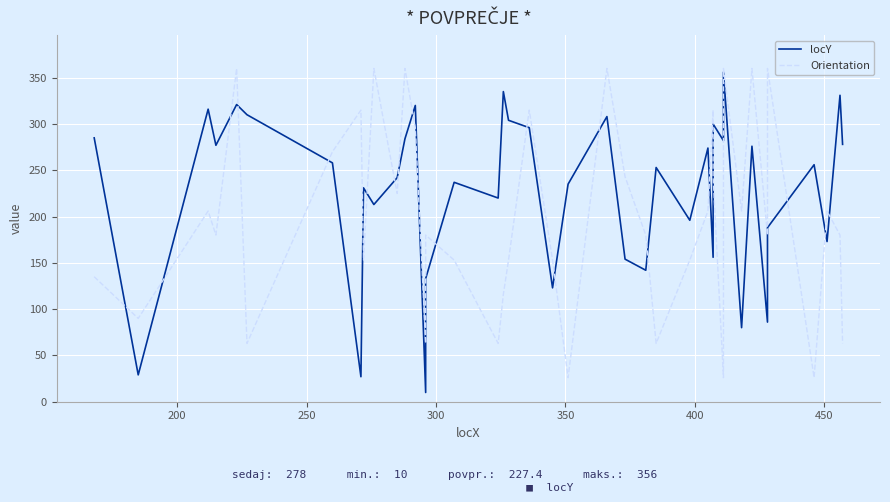

How many data points in Orientation are above 180?

19